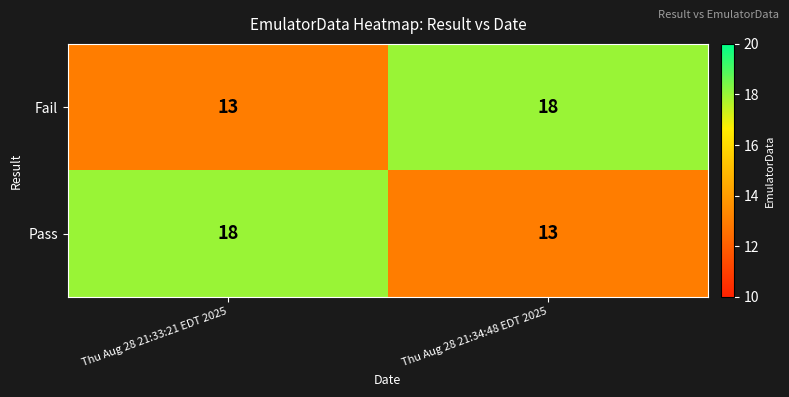

Reading right to left, extract all data points from this chart.

Fail: 18	13
Pass: 13	18